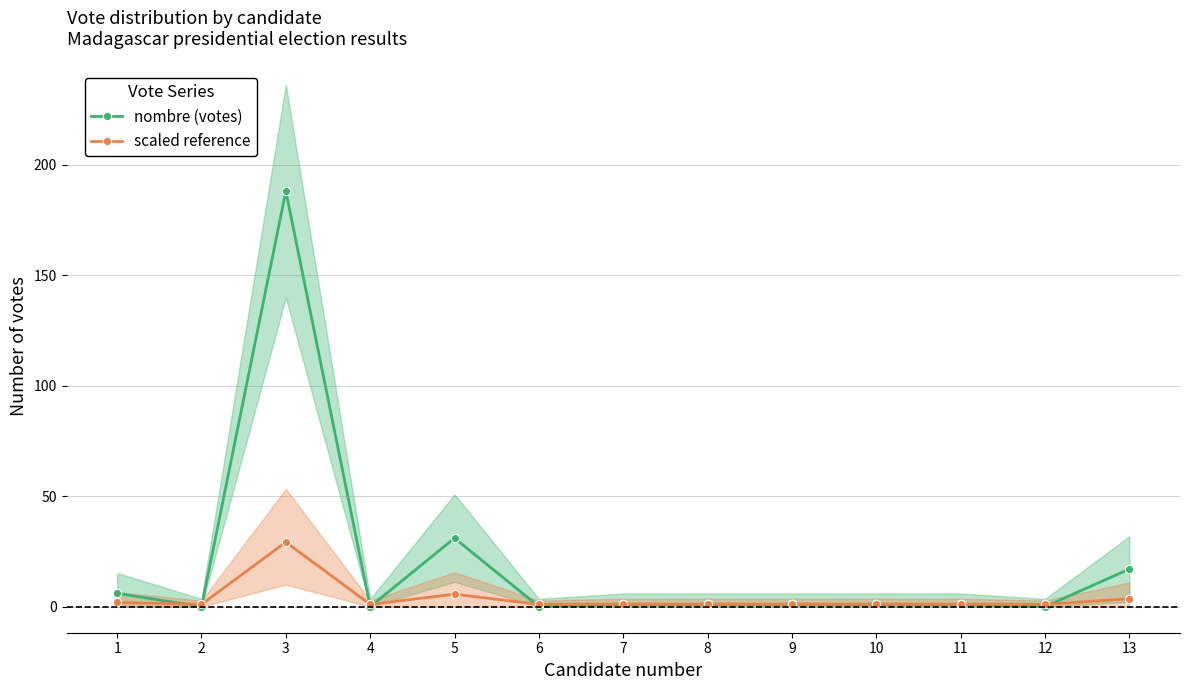

Rank the series by their maximum value, from lowest to highest.

scaled reference, nombre (votes)